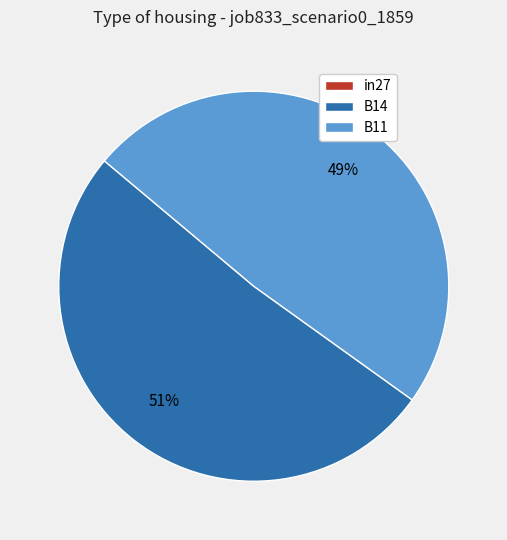

Between B11 and B14, which is larger?

B14